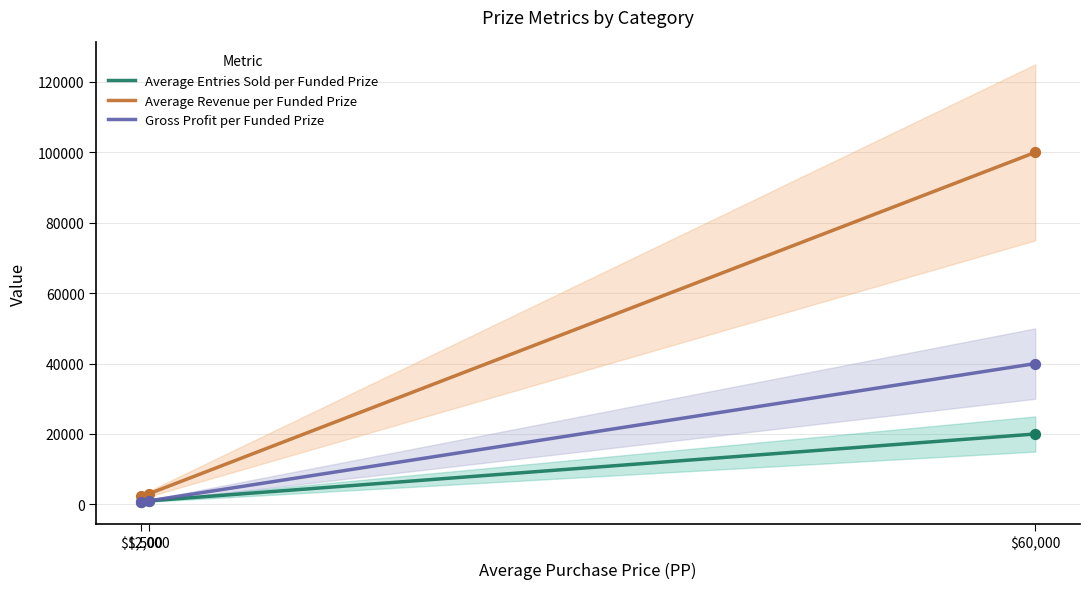

What are all the series names shown in the legend?

Average Entries Sold per Funded Prize, Average Revenue per Funded Prize, Gross Profit per Funded Prize